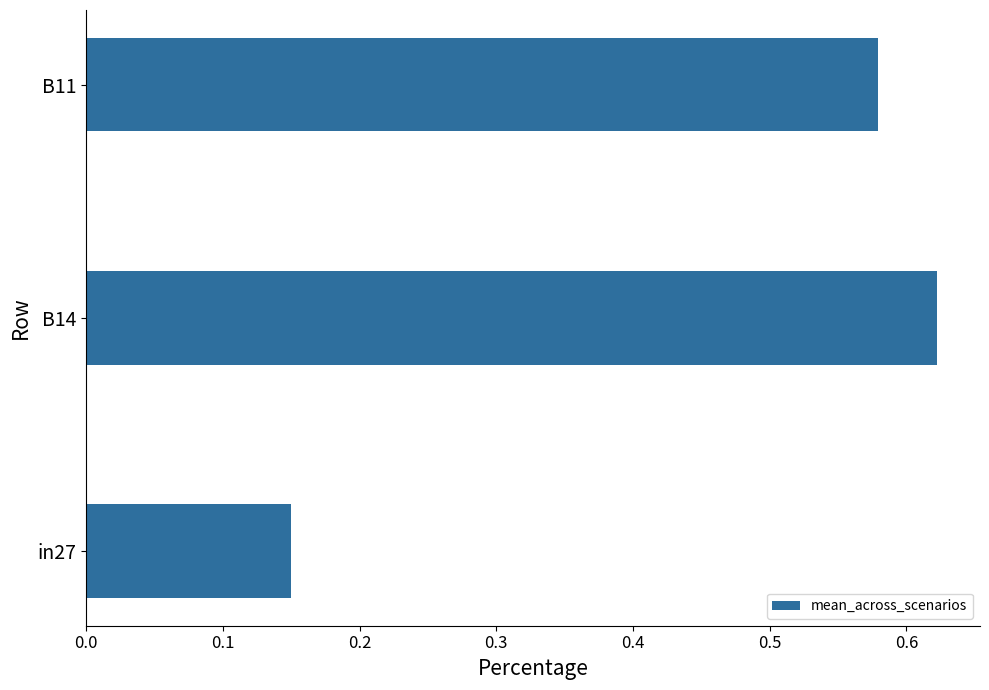

What is the change in value from in27 to B11?

+0.4